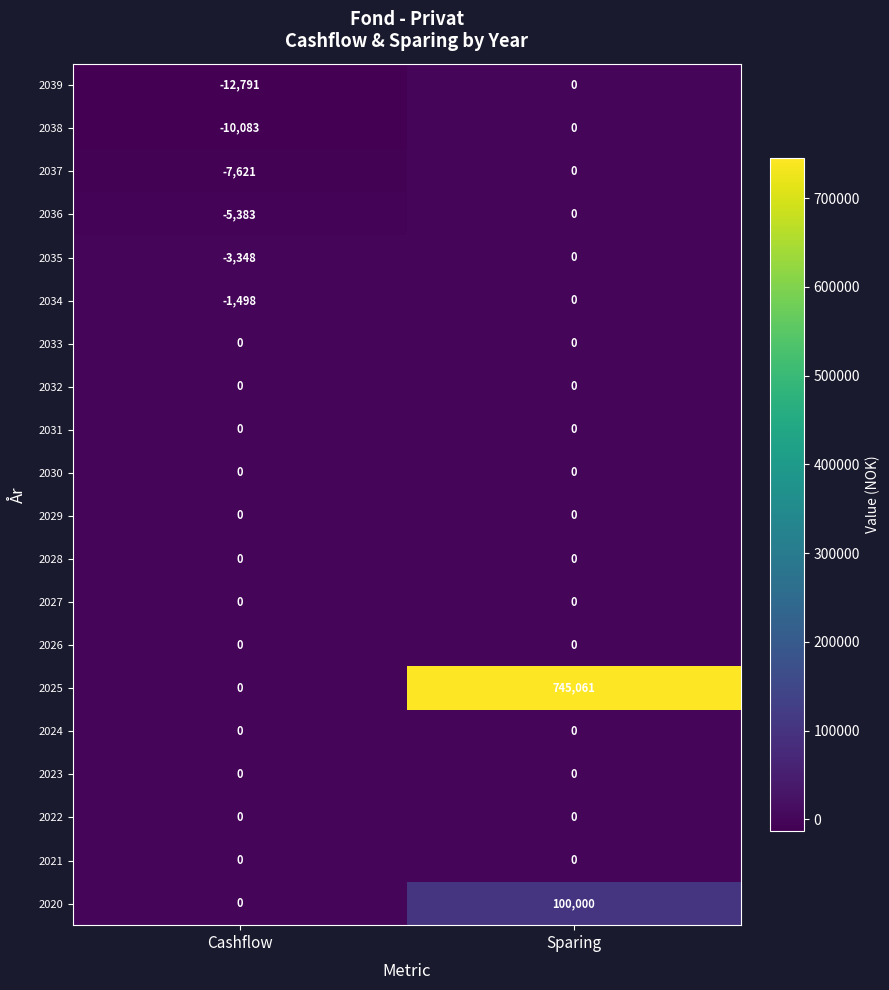

What is the sum of the 2037 values at Sparing and Cashflow?

-7621